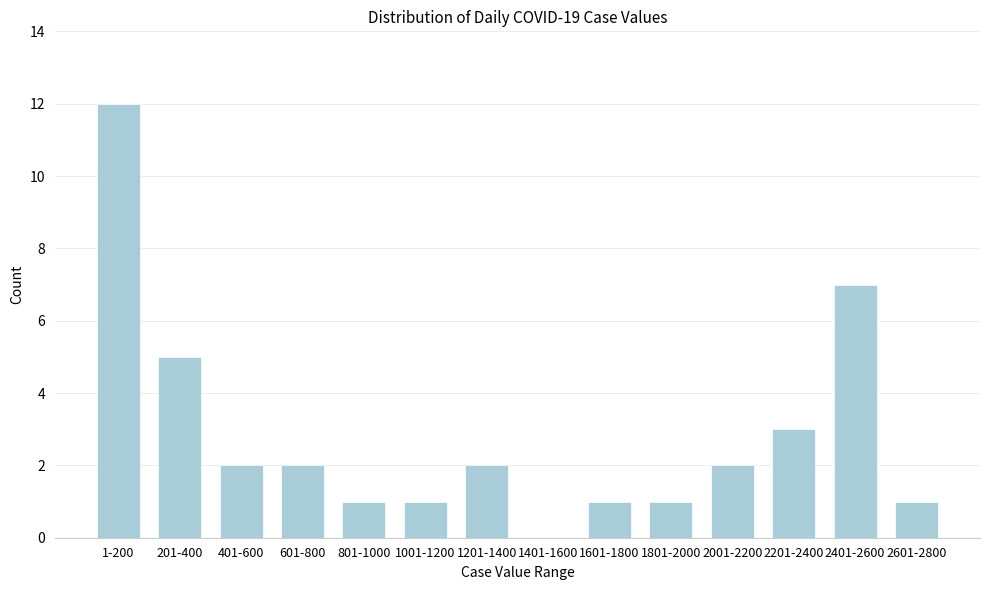

Reading left to right, extract all data points from this chart.

1-200=12	201-400=5	401-600=2	601-800=2	801-1000=1	1001-1200=1	1201-1400=2	1401-1600=0	1601-1800=1	1801-2000=1	2001-2200=2	2201-2400=3	2401-2600=7	2601-2800=1